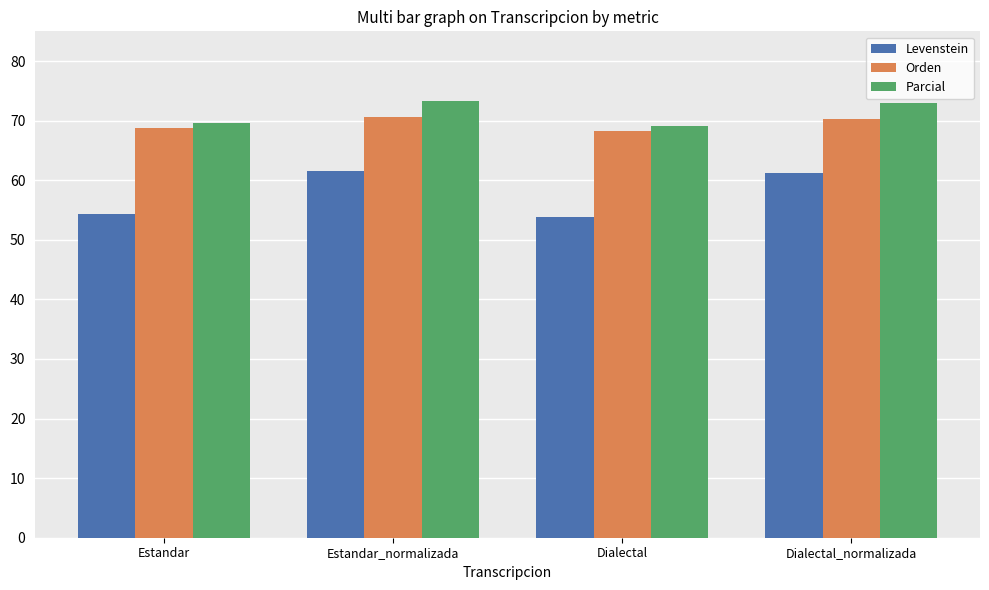

What is the sum of all Orden values?

277.9